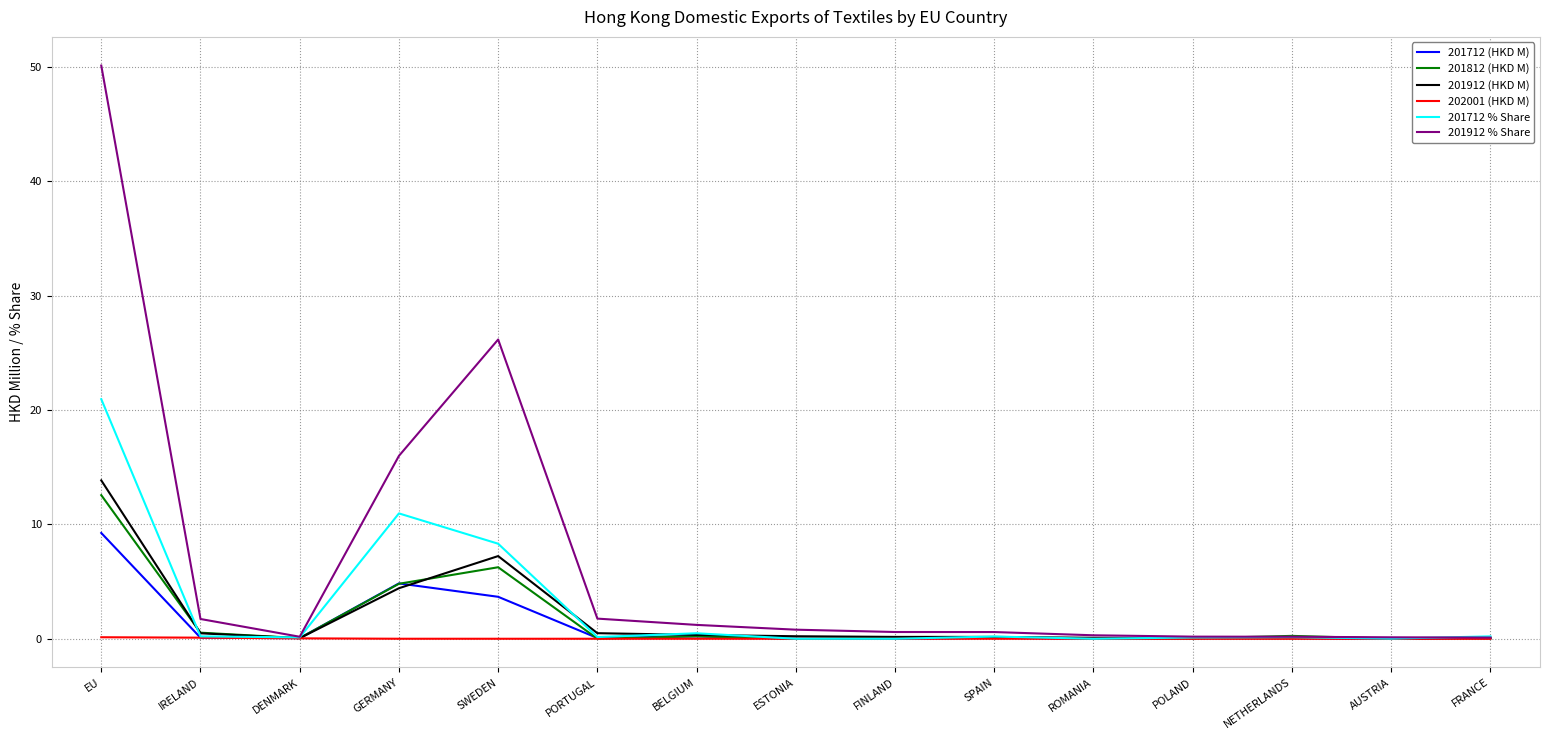

What are all the series names shown in the legend?

201712 (HKD M), 201812 (HKD M), 201912 (HKD M), 202001 (HKD M), 201712 % Share, 201912 % Share